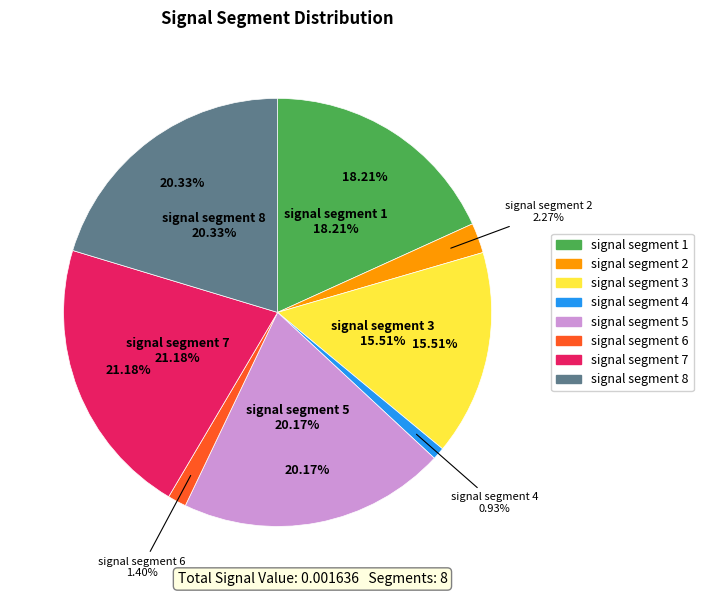

Rank the categories by value from highest to lowest.

signal segment 7, signal segment 8, signal segment 5, signal segment 1, signal segment 3, signal segment 2, signal segment 6, signal segment 4